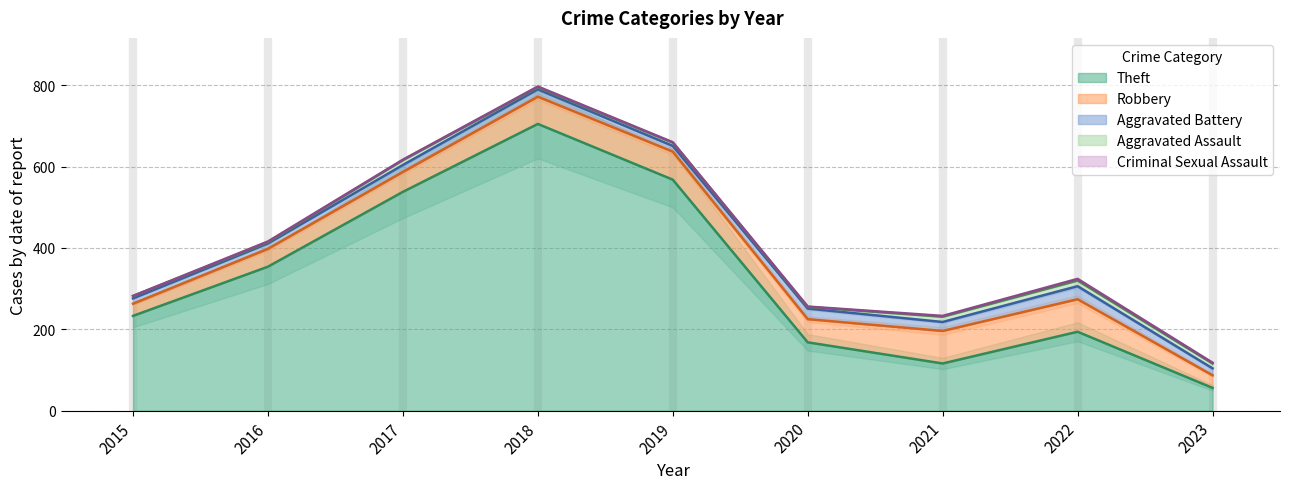

What is the difference between the second highest and minimum values in the Robbery series?

50